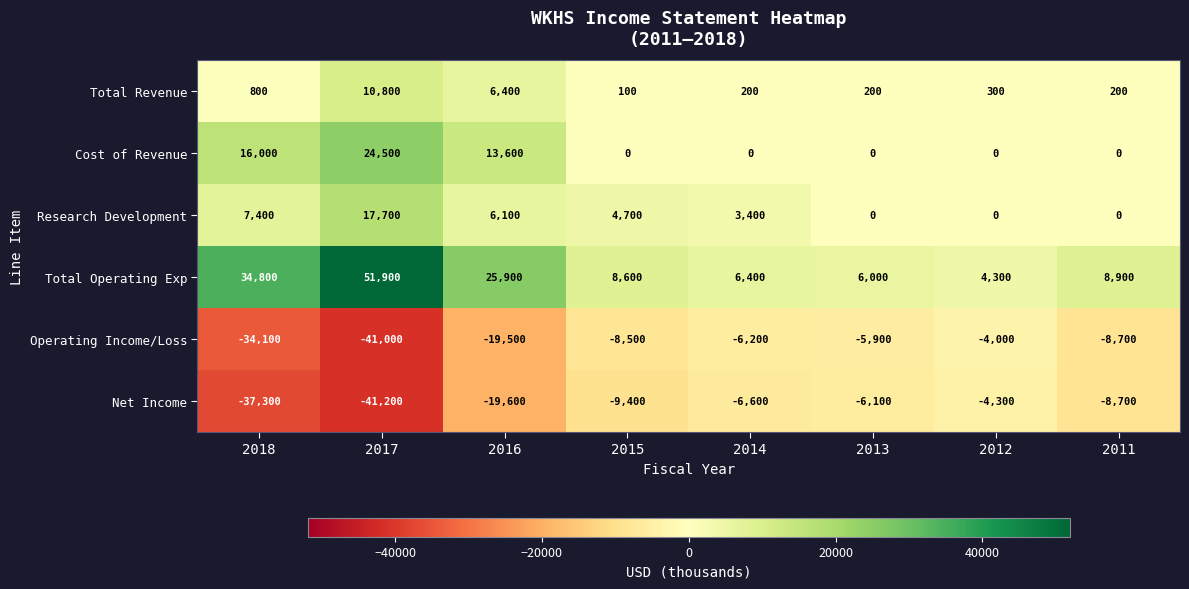

Where is Total Operating Exp nearest to the value 28100?

2016